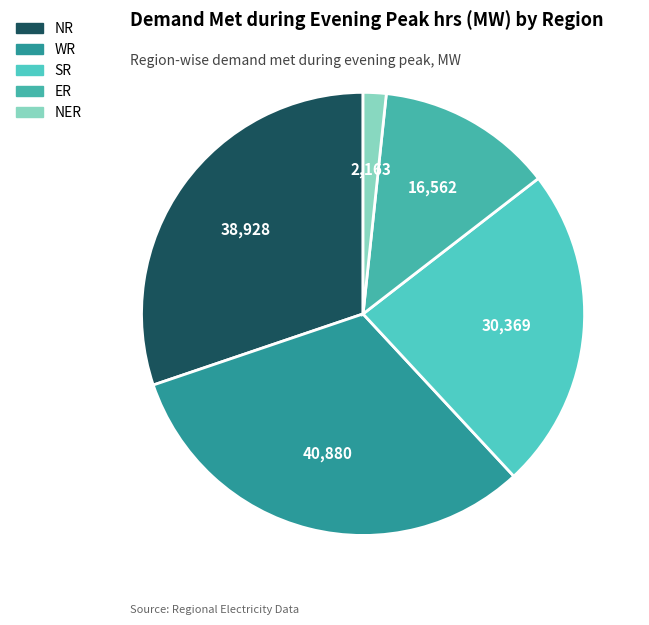

Count the number of slices in the pie.

5